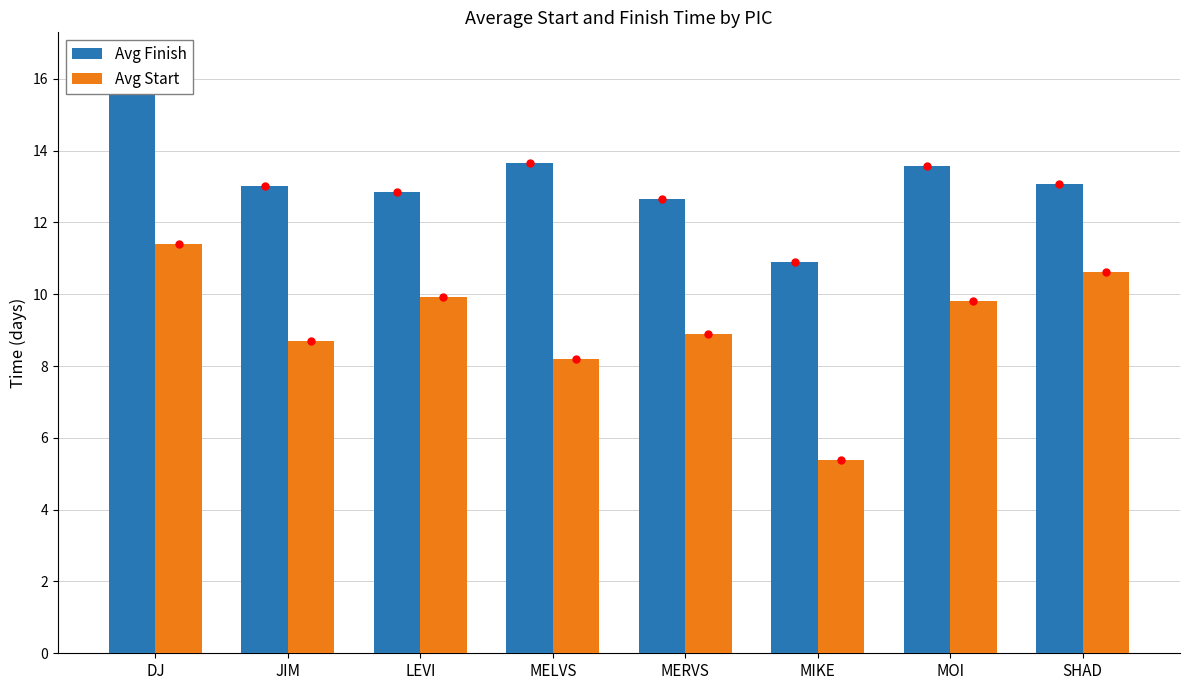

At which label does Avg Start first exceed 9?

DJ